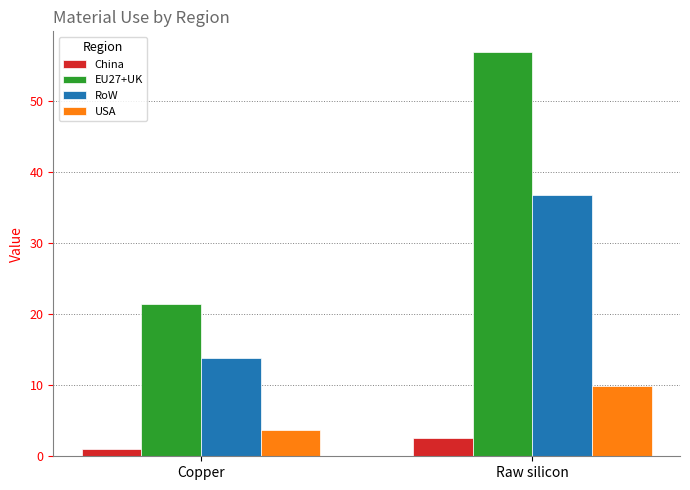

At which category does the chart reach its minimum across all series?

Copper